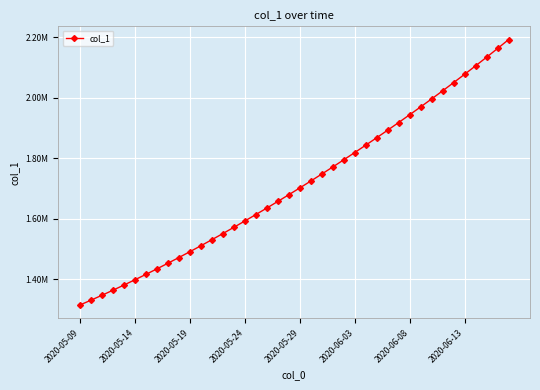

Does the chart have visible grid lines?

Yes